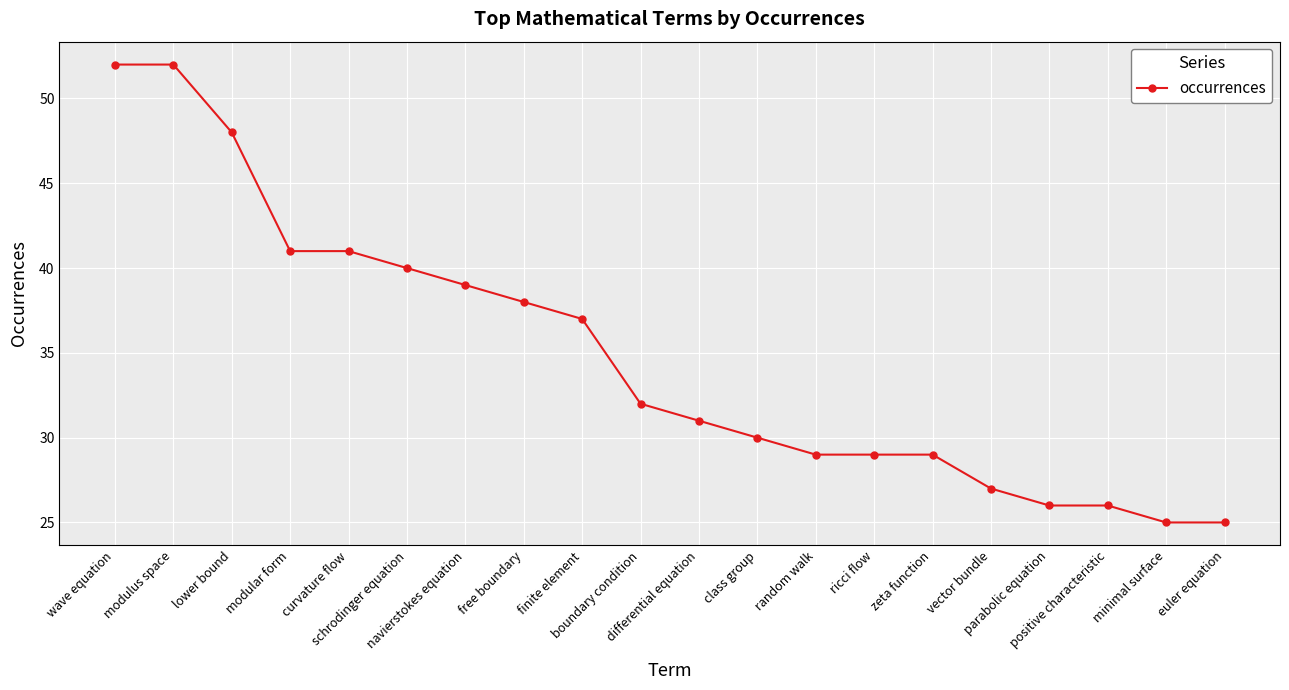

Does the chart display data point markers on the line(s)?

Yes